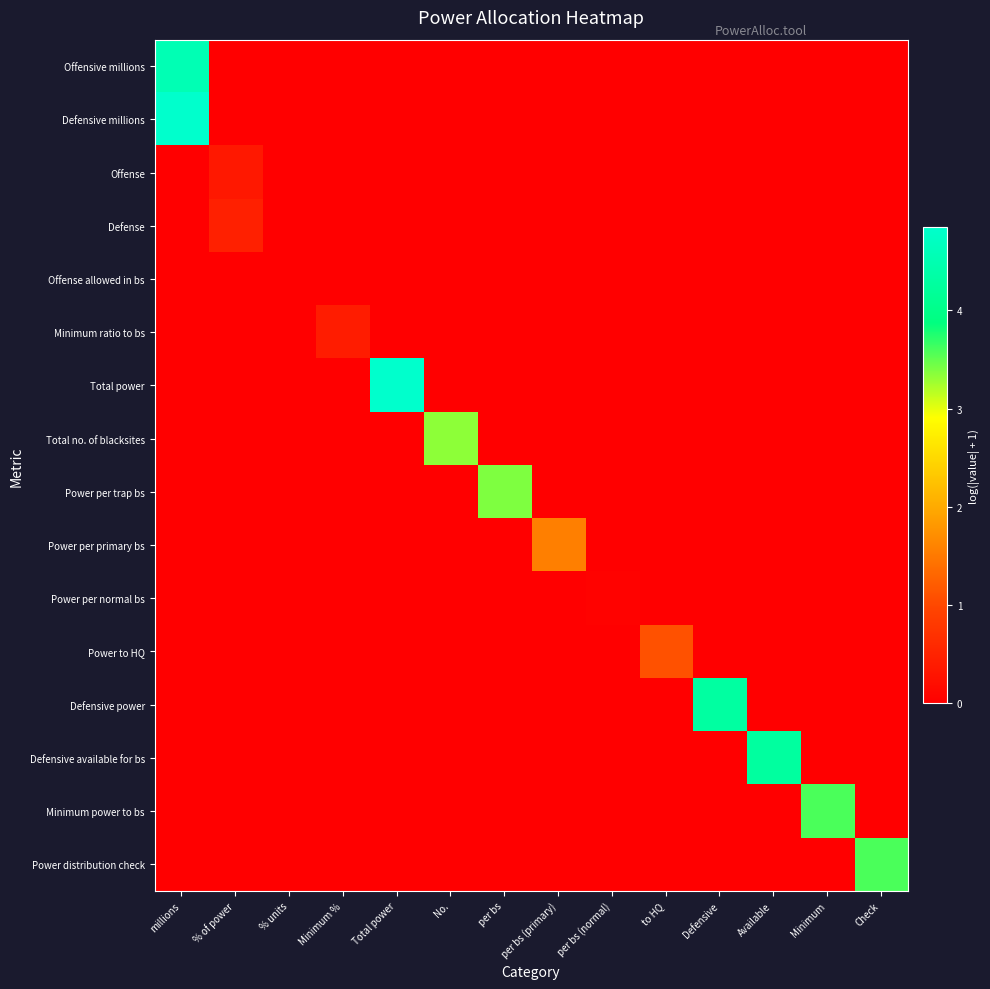

What is the total value across all series at millions?

9.4